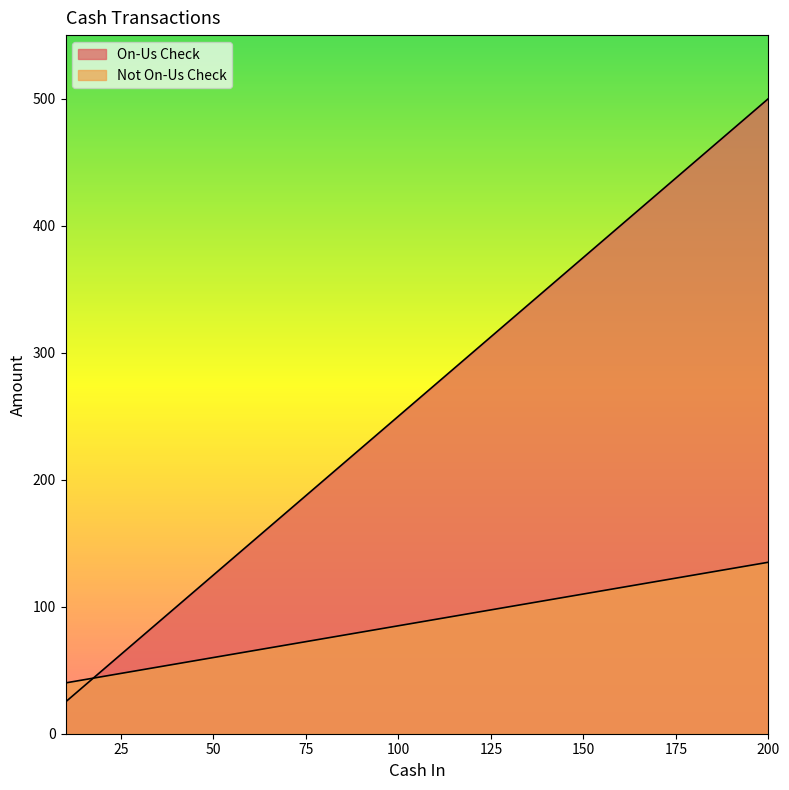

What is the total value across all series at 70?

245